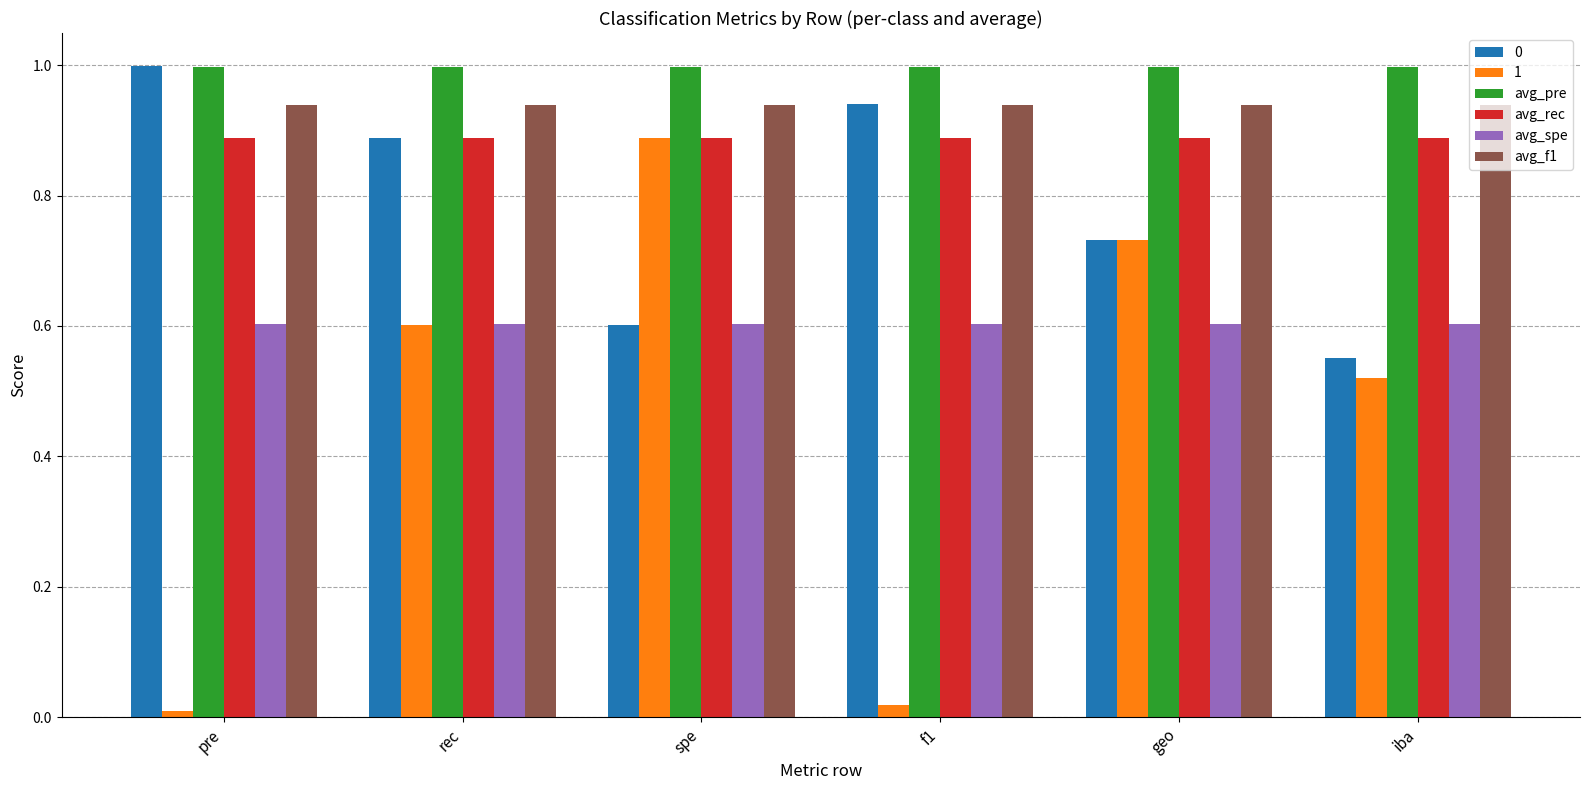

What is the total value across all series at f1?

4.4